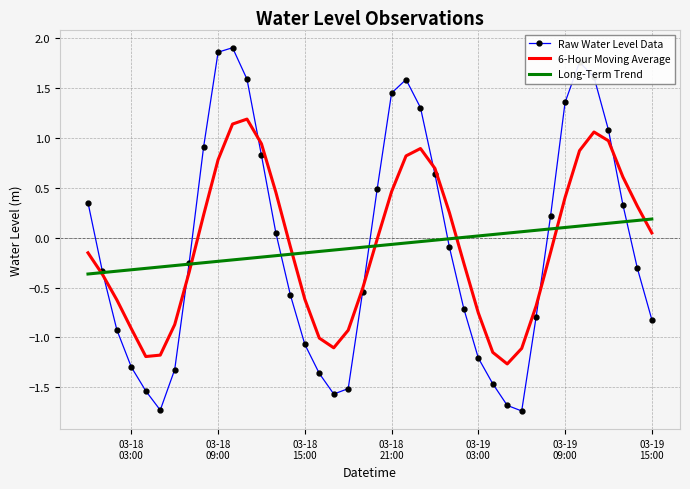

What is the minimum value shown in the chart?

-1.7